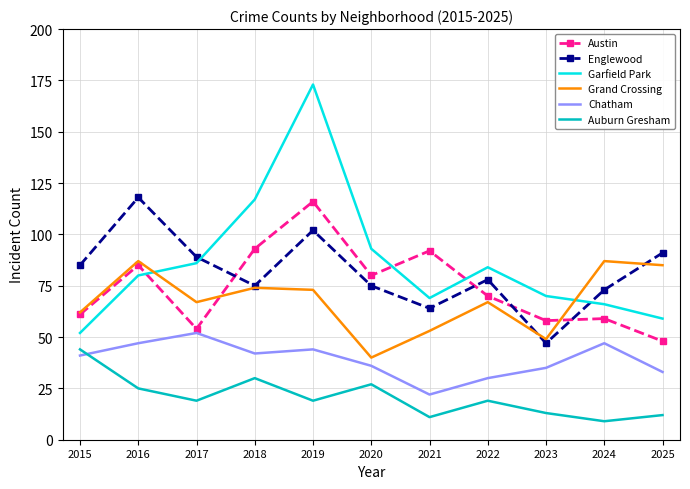

What is the difference between the Garfield Park values at 2023 and 2024?

4